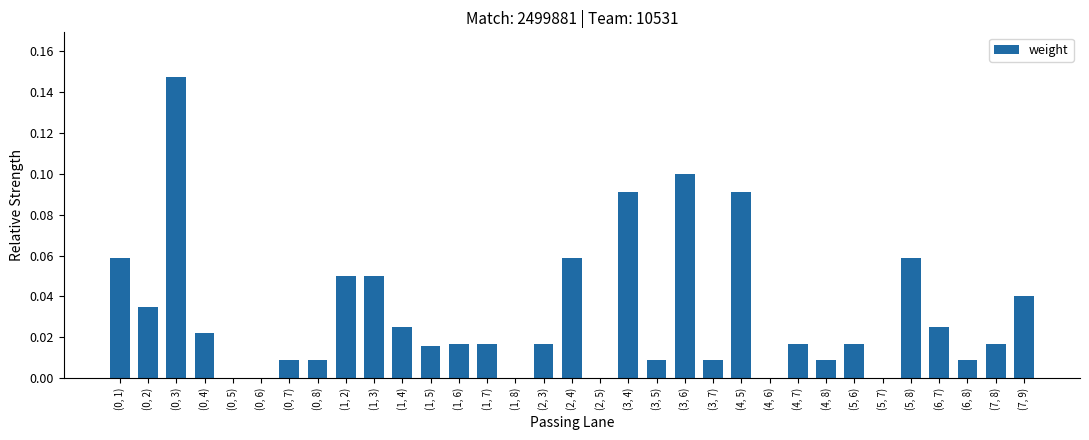

Is it true that the value at (0, 2) is 0.0?

True